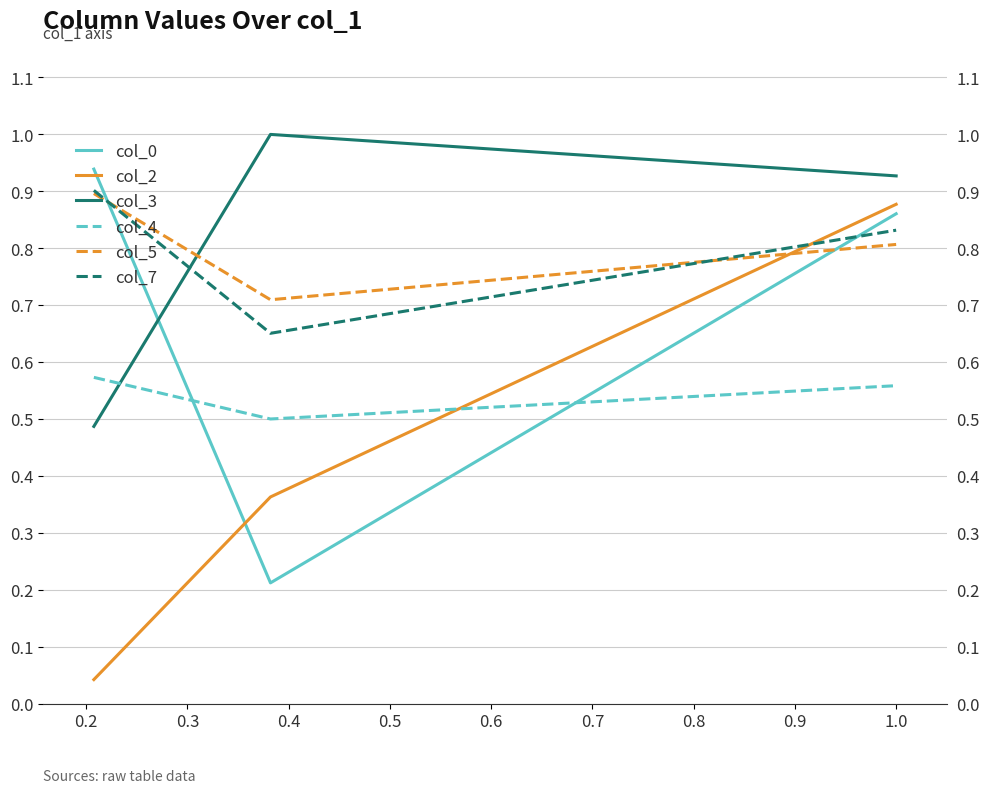

True or false: col_2 has a value of 0.9 at 0.3.

True